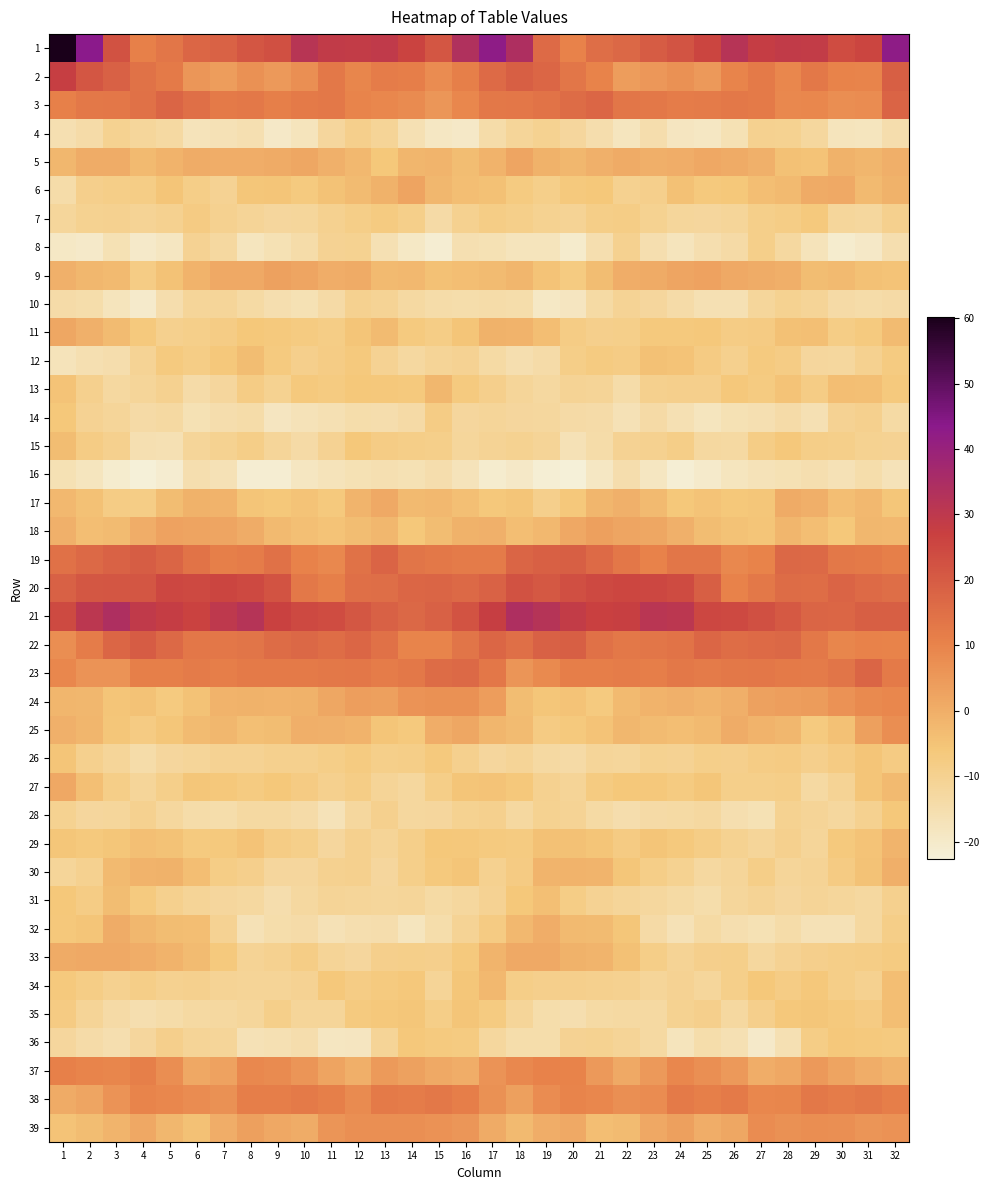

Reading right to left, what are all the values shown in this chart?

1: 32=42.5	31=25.7	30=23.8	29=28.6	28=29.1	27=27.8	26=31.8	25=25.7	24=21.8	23=19.9	22=17.1	21=15.5	20=10.6	19=16.3	18=34.1	17=42.7	16=33.4	15=21.4	14=26.2	13=29.4	12=28.5	11=28.8	10=31.4	9=22.7	8=21.5	7=18.4	6=17.2	5=13.3	4=10.7	3=22.4	2=43.5	1=60.2
2: 32=19.3	31=9.7	30=10.0	29=12.7	28=9.4	27=12.4	26=9.7	25=5.0	24=7.0	23=5.3	22=4.0	21=10.1	20=13.3	19=17.3	18=19.3	17=16.5	16=11.1	15=7.8	14=11.4	13=11.9	12=9.7	11=12.7	10=7.4	9=5.1	8=7.0	7=4.1	6=5.7	5=12.3	4=14.3	3=18.6	2=21.4	1=27.7
3: 32=17.9	31=8.0	30=7.5	29=9.2	28=8.9	27=12.3	26=12.7	25=12.0	24=11.7	23=12.9	22=13.3	21=17.2	20=16.0	19=13.9	18=13.1	17=12.8	16=9.1	15=5.8	14=8.3	13=9.2	12=9.7	11=12.9	10=12.5	9=11.2	8=12.8	7=12.5	6=14.9	5=17.8	4=14.7	3=13.2	2=12.8	1=10.8
4: 32=-15.0	31=-18.0	30=-17.7	29=-12.6	28=-10.1	27=-9.9	26=-16.3	25=-18.9	24=-18.2	23=-15.2	22=-17.9	21=-15.1	20=-12.1	19=-10.4	18=-11.7	17=-14.4	16=-19.8	15=-18.9	14=-16.1	13=-11.2	12=-9.4	11=-12.1	10=-17.7	9=-19.6	8=-15.9	7=-16.6	6=-17.5	5=-13.1	4=-12.0	3=-10.2	2=-14.2	1=-15.8
5: 32=-0.2	31=-1.7	30=-0.9	29=-4.9	28=-4.5	27=-0.5	26=0.7	25=1.6	24=0.2	23=-0.1	22=0.7	21=-0.7	20=-2.2	19=-1.0	18=2.2	17=-1.1	16=-3.5	15=-1.6	14=-2.0	13=-5.9	12=-2.5	11=-0.4	10=1.6	9=0.9	8=0.0	7=0.0	6=0.4	5=-1.0	4=-2.8	3=0.6	2=0.5	1=-2.3
6: 32=-1.0	31=-2.9	30=1.2	29=0.8	28=-2.9	27=-3.7	26=-6.0	25=-6.6	24=-4.5	23=-9.1	22=-10.0	21=-6.0	20=-6.7	19=-9.1	18=-7.2	17=-4.4	16=-3.7	15=-2.1	14=2.3	13=-0.9	12=-3.2	11=-4.6	10=-6.9	9=-5.4	8=-5.7	7=-10.6	6=-8.6	5=-5.2	4=-8.4	3=-8.6	2=-9.4	1=-14.4
7: 32=-9.6	31=-12.5	30=-11.9	29=-6.7	28=-8.4	27=-9.1	26=-11.5	25=-12.3	24=-11.7	23=-10.4	22=-8.4	21=-8.7	20=-10.7	19=-10.3	18=-8.8	17=-8.2	16=-10.0	15=-13.8	14=-9.0	13=-7.2	12=-8.6	11=-10.0	10=-11.9	9=-12.2	8=-11.4	7=-9.8	6=-7.7	5=-10.1	4=-10.7	3=-9.8	2=-10.1	1=-12.0
8: 32=-15.3	31=-19.6	30=-20.9	29=-17.5	28=-12.7	27=-9.1	26=-13.7	25=-15.4	24=-17.6	23=-15.3	22=-10.0	21=-15.3	20=-20.5	19=-17.7	18=-17.8	17=-16.4	16=-15.8	15=-21.5	14=-19.2	13=-16.1	12=-10.3	11=-10.6	10=-14.4	9=-16.3	8=-17.9	7=-12.8	6=-10.5	5=-18.6	4=-20.0	3=-16.5	2=-19.8	1=-19.2
9: 32=-4.9	31=-4.3	30=-2.7	29=-3.5	28=-0.0	27=0.4	26=1.2	25=2.9	24=2.2	23=0.9	22=0.3	21=-3.4	20=-7.2	19=-5.1	18=-1.8	17=-3.2	16=-3.8	15=-4.2	14=-2.5	13=-2.6	12=0.6	11=0.3	10=2.1	9=3.1	8=1.0	7=1.0	6=-1.0	5=-4.7	4=-8.0	3=-2.9	2=-2.2	1=-0.5
10: 32=-13.8	31=-14.3	30=-13.9	29=-11.3	28=-10.1	27=-11.7	26=-16.0	25=-15.9	24=-14.1	23=-12.1	22=-11.0	21=-13.4	20=-18.4	19=-19.4	18=-14.7	17=-14.4	16=-14.8	15=-14.3	14=-13.2	13=-10.9	12=-9.9	11=-13.7	10=-16.4	9=-15.4	8=-13.3	7=-11.5	6=-11.5	5=-14.9	4=-20.3	3=-17.6	2=-14.7	1=-14.1
11: 32=-3.2	31=-7.1	30=-8.3	29=-4.0	28=-4.3	27=-7.6	26=-7.9	25=-6.4	24=-6.5	23=-6.7	22=-8.9	21=-9.4	20=-8.0	19=-3.8	18=-1.3	17=-0.7	16=-5.4	15=-8.3	14=-7.0	13=-3.2	12=-5.4	11=-8.3	10=-7.2	9=-6.8	8=-5.9	7=-8.0	6=-8.9	5=-9.5	4=-6.6	3=-2.9	2=-0.5	1=1.7
12: 32=-7.2	31=-10.0	30=-12.6	29=-12.2	28=-8.1	27=-7.0	26=-9.5	25=-7.6	24=-5.1	23=-4.5	22=-8.0	21=-7.4	20=-8.6	19=-14.0	18=-15.3	17=-13.6	16=-10.4	15=-11.2	14=-12.9	13=-10.6	12=-6.8	11=-8.1	10=-9.2	9=-7.1	8=-3.5	7=-6.3	6=-8.2	5=-6.9	4=-10.8	3=-15.0	2=-15.8	1=-17.3
13: 32=-6.6	31=-4.1	30=-3.9	29=-8.1	28=-5.2	27=-7.3	26=-6.2	25=-9.2	24=-9.2	23=-9.7	22=-14.6	21=-11.1	20=-10.8	19=-12.7	18=-11.5	17=-9.1	16=-7.1	15=-2.2	14=-6.7	13=-6.3	12=-6.1	11=-7.2	10=-6.6	9=-10.4	8=-8.0	7=-12.1	6=-14.1	5=-9.8	4=-11.5	3=-12.8	2=-9.5	1=-5.0
14: 32=-13.4	31=-9.6	30=-10.5	29=-16.2	28=-14.2	27=-15.8	26=-16.5	25=-18.1	24=-16.2	23=-13.8	22=-16.6	21=-14.1	20=-13.7	19=-12.5	18=-12.0	17=-11.4	16=-12.2	15=-8.0	14=-13.7	13=-15.2	12=-14.7	11=-16.2	10=-17.2	9=-18.3	8=-14.3	7=-15.0	6=-16.3	5=-13.0	4=-13.9	3=-11.7	2=-10.6	1=-6.0
15: 32=-10.4	31=-10.1	30=-8.9	29=-8.6	28=-6.4	27=-8.3	26=-13.2	25=-12.8	24=-8.7	23=-10.0	22=-10.5	21=-14.4	20=-16.7	19=-11.3	18=-10.2	17=-10.7	16=-11.8	15=-9.0	14=-8.7	13=-8.1	12=-6.1	11=-10.5	10=-13.7	9=-11.5	8=-8.5	7=-10.2	6=-11.5	5=-16.0	4=-15.6	3=-9.7	2=-8.0	1=-3.3
16: 32=-17.0	31=-14.9	30=-16.6	29=-15.6	28=-16.4	27=-17.2	26=-17.9	25=-20.4	24=-21.8	23=-18.7	22=-15.0	21=-18.8	20=-22.5	19=-22.0	18=-19.7	17=-20.9	16=-17.3	15=-15.0	14=-16.2	13=-15.8	12=-16.4	11=-17.5	10=-18.5	9=-21.5	8=-21.5	7=-16.6	6=-15.5	5=-21.3	4=-22.7	3=-20.9	2=-18.0	1=-16.3
17: 32=-5.8	31=-2.5	30=-3.7	29=-0.2	28=0.7	27=-5.6	26=-6.1	25=-4.9	24=-6.0	23=-2.6	22=-0.7	21=-1.8	20=-6.4	19=-9.3	18=-5.4	17=-6.5	16=-4.1	15=-2.5	14=-2.7	13=1.1	12=-1.5	11=-6.7	10=-5.0	9=-6.0	8=-5.3	7=-1.2	6=-0.9	5=-3.4	4=-8.2	3=-8.0	2=-4.3	1=-2.4
18: 32=-2.4	31=-2.2	30=-5.9	29=-3.9	28=-2.0	27=-5.2	26=-4.6	25=-3.4	24=-0.7	23=1.9	22=2.1	21=3.3	20=1.3	19=-2.4	18=-3.7	17=-0.5	16=-0.9	15=-3.3	14=-6.0	13=-2.1	12=-3.6	11=-5.1	10=-4.2	9=-2.9	8=0.6	7=1.9	6=2.6	5=2.8	4=0.2	3=-3.1	2=-3.8	1=-0.4
19: 32=11.0	31=12.5	30=12.8	29=16.6	28=17.1	27=10.3	26=9.0	25=13.5	24=13.4	23=10.7	22=13.0	21=16.2	20=19.3	19=18.9	18=17.5	17=12.1	16=12.1	15=12.7	14=13.9	13=18.0	12=14.5	11=8.8	10=10.4	9=14.6	8=11.7	7=11.2	6=13.9	5=17.8	4=19.6	3=18.4	2=16.7	1=14.8
20: 32=15.2	31=16.3	30=17.8	29=15.6	28=16.1	27=12.7	26=10.6	25=19.1	24=24.0	23=25.2	22=25.5	21=24.6	20=23.2	19=20.8	18=22.5	17=18.2	16=16.8	15=17.5	14=17.3	13=15.4	12=15.1	11=11.1	10=12.8	9=22.0	8=24.7	7=25.6	6=24.9	5=25.0	4=21.5	3=21.6	2=21.2	1=18.5
21: 32=19.2	31=19.2	30=17.3	29=17.8	28=20.5	27=22.9	26=24.8	25=25.1	24=30.6	23=31.4	22=27.3	21=27.0	20=28.7	19=32.4	18=34.1	17=27.6	16=22.3	15=18.7	14=17.0	13=18.7	12=21.3	11=23.8	10=24.8	9=26.6	8=32.2	7=29.9	6=26.4	5=28.1	4=29.3	3=34.2	2=30.5	1=24.4
22: 32=10.3	31=10.5	30=9.5	29=12.7	28=17.1	27=16.4	26=15.8	25=17.2	24=14.0	23=13.3	22=12.8	21=14.7	20=19.4	19=18.6	18=14.9	17=17.4	16=13.8	15=9.9	14=10.0	13=14.6	12=17.5	11=15.7	10=16.9	9=15.9	8=13.7	7=13.1	6=13.0	5=16.6	4=19.9	3=17.2	2=11.9	1=7.5
23: 32=12.4	31=17.7	30=13.6	29=12.1	28=12.4	27=13.0	26=12.8	25=12.0	24=12.9	23=11.6	22=11.9	21=11.4	20=11.5	19=8.6	18=5.9	17=13.1	16=16.7	15=16.1	14=12.9	13=11.8	12=13.0	11=12.9	10=12.4	9=12.5	8=12.5	7=11.5	6=12.0	5=11.1	4=11.3	3=6.4	2=6.2	1=9.1
24: 32=9.2	31=8.5	30=6.6	29=4.5	28=3.6	27=3.0	26=-0.1	25=-1.5	24=-0.5	23=-1.0	22=-2.9	21=-7.0	20=-5.0	19=-5.7	18=-3.4	17=3.9	16=6.9	15=7.0	14=6.3	13=3.5	12=3.8	11=1.7	10=-0.8	9=-1.1	8=-0.9	7=-1.3	6=-4.7	5=-7.0	4=-4.7	3=-5.5	2=-2.3	1=-1.9
25: 32=7.7	31=3.5	30=-4.4	29=-7.1	28=-2.1	27=-1.0	26=0.6	25=-2.9	24=-3.9	23=-3.0	22=-2.2	21=-5.1	20=-6.7	19=-7.7	18=-3.0	17=-1.9	16=1.8	15=0.1	14=-6.5	13=-5.4	12=-1.2	11=-0.7	10=-0.2	9=-3.5	8=-4.2	7=-2.0	6=-3.2	5=-5.6	4=-7.8	3=-5.8	2=-1.8	1=-0.5
26: 32=-7.6	31=-5.4	30=-7.8	29=-9.1	28=-7.8	27=-7.9	26=-9.4	25=-9.1	24=-10.7	23=-10.1	22=-11.7	21=-11.7	20=-13.8	19=-13.0	18=-11.2	17=-12.3	16=-9.7	15=-6.6	14=-8.6	13=-8.8	12=-7.4	11=-8.6	10=-9.5	9=-9.6	8=-10.7	7=-10.6	6=-11.6	5=-12.2	4=-14.4	3=-11.5	2=-9.7	1=-5.3
27: 32=-2.9	31=-5.5	30=-10.8	29=-13.0	28=-8.5	27=-9.1	26=-9.0	25=-5.8	24=-7.2	23=-6.5	22=-6.0	21=-7.2	20=-11.3	19=-9.9	18=-6.4	17=-5.0	16=-5.4	15=-8.6	14=-12.4	13=-11.2	12=-8.3	11=-9.5	10=-7.8	9=-5.9	8=-7.3	7=-6.3	6=-5.7	5=-8.9	4=-11.6	3=-8.5	2=-3.9	1=1.6
28: 32=-6.2	31=-10.0	30=-12.4	29=-11.1	28=-10.3	27=-16.4	26=-15.5	25=-12.8	24=-13.4	23=-13.9	22=-15.2	21=-13.5	20=-11.0	19=-10.4	18=-13.0	17=-9.5	16=-10.1	15=-12.1	14=-12.6	13=-9.6	12=-12.4	11=-17.2	10=-14.1	9=-13.0	8=-13.2	7=-14.8	6=-14.6	5=-12.6	4=-10.0	3=-11.8	2=-12.2	1=-10.2
29: 32=-1.4	31=-5.1	30=-6.8	29=-11.5	28=-9.7	27=-11.6	26=-10.2	25=-8.3	24=-6.6	23=-5.3	22=-7.7	21=-5.5	20=-4.4	19=-4.3	18=-7.4	17=-6.8	16=-6.2	15=-6.2	14=-8.9	13=-11.2	12=-9.6	11=-12.3	10=-9.0	9=-8.0	8=-5.2	7=-6.6	6=-7.0	5=-4.6	4=-4.1	3=-5.6	2=-6.6	1=-5.8
30: 32=-0.2	31=-4.6	30=-7.8	29=-10.8	28=-11.5	27=-8.5	26=-11.7	25=-12.8	24=-10.4	23=-8.7	22=-5.7	21=-1.5	20=-1.2	19=-1.4	18=-7.5	17=-9.7	16=-5.5	15=-6.7	14=-9.0	13=-12.2	12=-9.6	11=-9.8	10=-12.3	9=-12.2	8=-9.2	7=-8.2	6=-3.7	5=-0.8	4=-1.1	3=-2.9	2=-9.9	1=-11.6
31: 32=-9.7	31=-12.7	30=-11.8	29=-11.2	28=-12.1	27=-11.0	26=-12.0	25=-14.8	24=-13.4	23=-12.6	22=-11.5	21=-10.7	20=-8.4	19=-4.2	18=-5.9	17=-10.7	16=-12.6	15=-13.5	14=-11.6	13=-11.8	12=-11.5	11=-11.1	10=-12.9	9=-15.0	8=-12.9	7=-12.2	6=-11.2	5=-9.7	4=-7.1	3=-3.5	2=-7.8	1=-5.9
32: 32=-8.6	31=-12.8	30=-16.8	29=-16.8	28=-14.5	27=-16.5	26=-15.5	25=-13.6	24=-16.8	23=-13.7	22=-5.7	21=-3.2	20=-2.9	19=0.1	18=-2.6	17=-7.6	16=-10.7	15=-14.9	14=-18.1	13=-15.2	12=-15.3	11=-16.7	10=-14.2	9=-14.8	8=-16.8	7=-10.6	6=-3.9	5=-3.3	4=-2.1	3=0.6	2=-5.3	1=-6.4
33: 32=-7.2	31=-8.1	30=-8.7	29=-9.3	28=-10.6	27=-12.5	26=-8.8	25=-9.2	24=-11.0	23=-8.6	22=-4.2	21=-1.4	20=-1.0	19=1.2	18=1.2	17=-1.6	16=-6.6	15=-9.1	14=-8.8	13=-9.2	12=-12.3	11=-11.2	10=-8.4	9=-9.9	8=-11.0	7=-6.8	6=-3.1	5=-1.2	4=0.0	3=1.2	2=1.0	1=0.9
34: 32=-3.6	31=-9.9	30=-8.5	29=-6.2	28=-8.0	27=-6.2	26=-9.0	25=-11.8	24=-10.5	23=-11.6	22=-9.8	21=-9.7	20=-9.2	19=-9.4	18=-8.7	17=-2.4	16=-5.6	15=-11.2	14=-6.4	13=-7.1	12=-7.8	11=-6.4	10=-10.7	9=-11.2	8=-11.2	7=-10.9	6=-9.7	5=-9.8	4=-8.6	3=-10.0	2=-8.3	1=-6.8
35: 32=-3.9	31=-7.6	30=-6.8	29=-5.8	28=-6.5	27=-9.3	26=-12.8	25=-9.3	24=-10.4	23=-13.0	22=-13.1	21=-13.6	20=-15.4	19=-14.7	18=-11.5	17=-7.3	16=-5.4	15=-8.5	14=-5.6	13=-6.5	12=-6.9	11=-11.5	10=-11.7	9=-8.9	8=-11.9	7=-12.9	6=-13.2	5=-14.4	4=-15.3	3=-13.8	2=-11.2	1=-7.6
36: 32=-7.1	31=-6.6	30=-6.4	29=-8.4	28=-15.9	27=-20.0	26=-16.1	25=-14.8	24=-17.8	23=-13.1	22=-11.1	21=-10.2	20=-10.5	19=-14.7	18=-14.9	17=-12.6	16=-7.3	15=-7.1	14=-6.4	13=-11.1	12=-18.2	11=-18.8	10=-15.0	9=-16.1	8=-16.8	7=-11.5	6=-11.3	5=-9.4	4=-12.0	3=-15.6	2=-14.2	1=-12.2
37: 32=-1.5	31=0.1	30=2.5	29=4.9	28=1.5	27=0.2	26=5.1	25=7.3	24=9.3	23=5.0	22=1.0	21=5.1	20=10.3	19=10.6	18=9.0	17=6.2	16=0.0	15=1.1	14=3.1	13=4.7	12=-0.1	11=2.4	10=6.0	9=8.2	8=8.8	7=2.6	6=1.5	5=7.7	4=11.1	3=9.6	2=10.0	1=10.8
38: 32=11.3	31=12.9	30=11.9	29=12.7	28=9.6	27=9.2	26=12.6	25=11.1	24=12.6	23=8.0	22=7.1	21=9.2	20=9.7	19=8.0	18=3.3	17=7.1	16=11.5	15=12.9	14=11.9	13=12.5	12=8.1	11=11.0	10=12.4	9=11.5	8=11.5	7=6.9	6=7.9	5=9.3	4=9.8	3=6.2	2=2.1	1=0.7
39: 32=6.6	31=6.0	30=7.1	29=7.6	28=7.0	27=7.9	26=1.7	25=0.2	24=3.3	23=1.5	22=-3.1	21=-3.7	20=1.0	19=0.0	18=-2.7	17=0.6	16=5.6	15=6.7	14=7.4	13=7.3	12=7.3	11=5.9	10=0.6	9=1.4	8=3.2	7=-0.0	6=-4.4	5=-2.2	4=1.6	3=-1.6	2=-3.5	1=-5.0